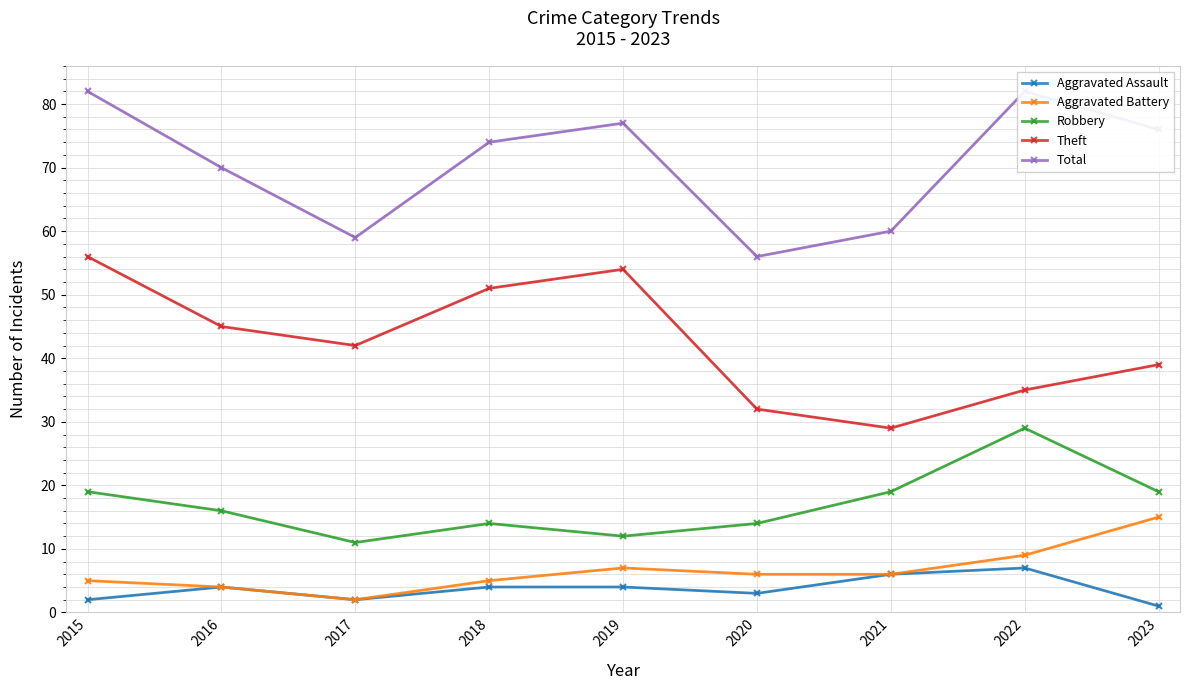

At which label is Theft closest to 42?

2017